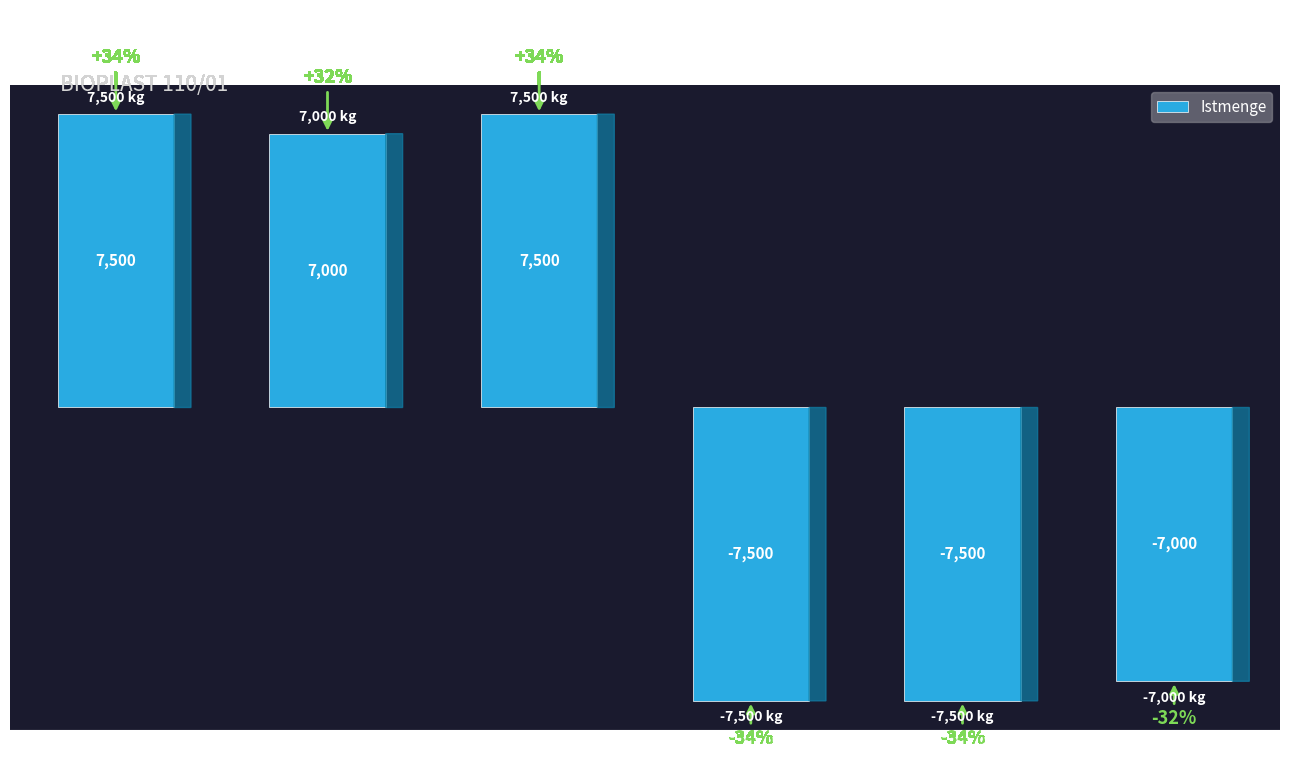

What is the difference between the values at ZSK 70/5 (-) and ZSK 70/4 (-)?

500